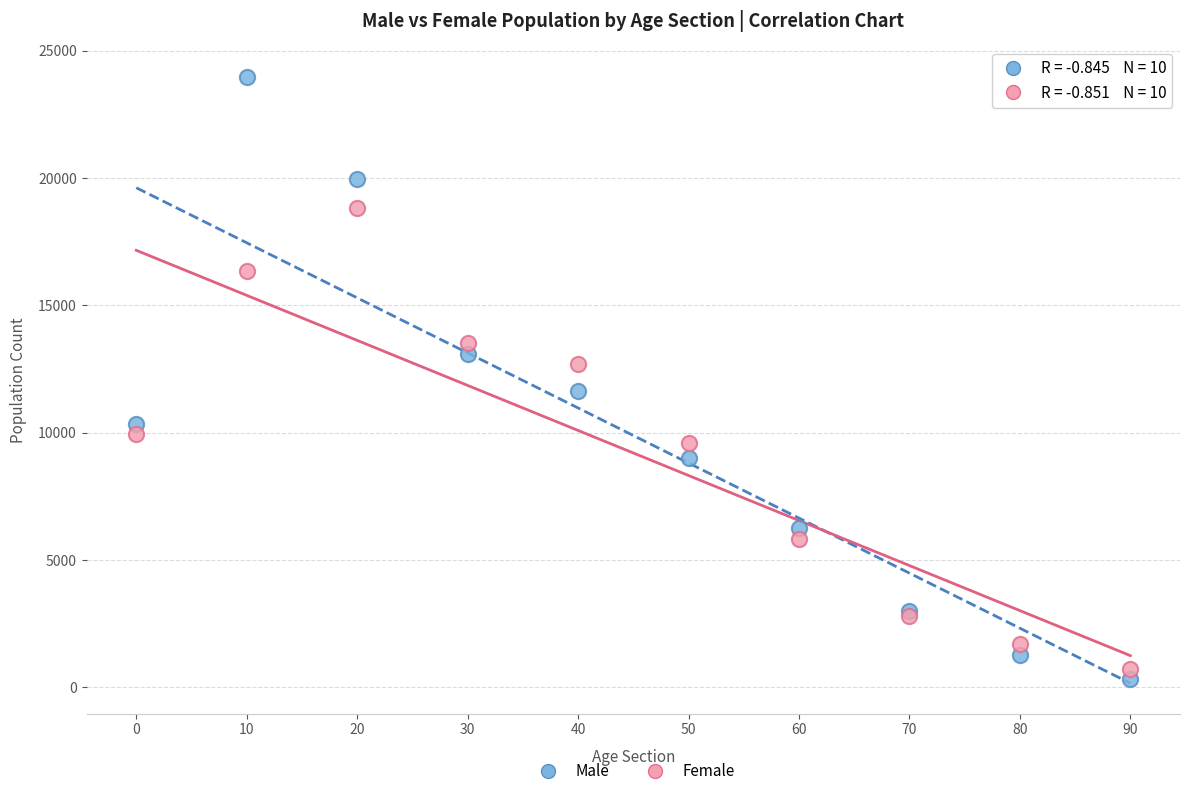

Which series contains the lowest Y value?

Male